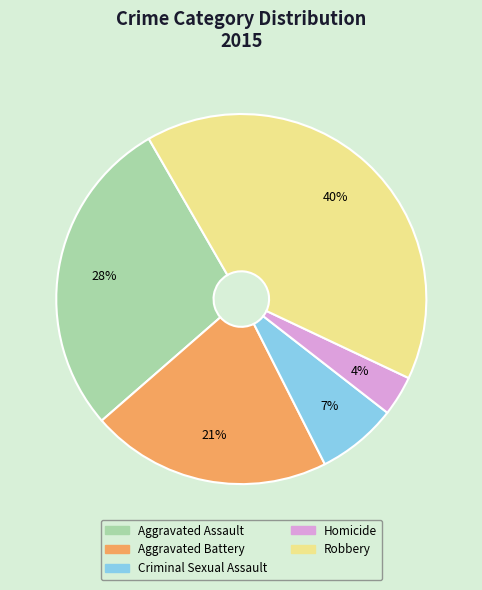

Rank the categories by value from lowest to highest.

Homicide, Criminal Sexual Assault, Aggravated Battery, Aggravated Assault, Robbery